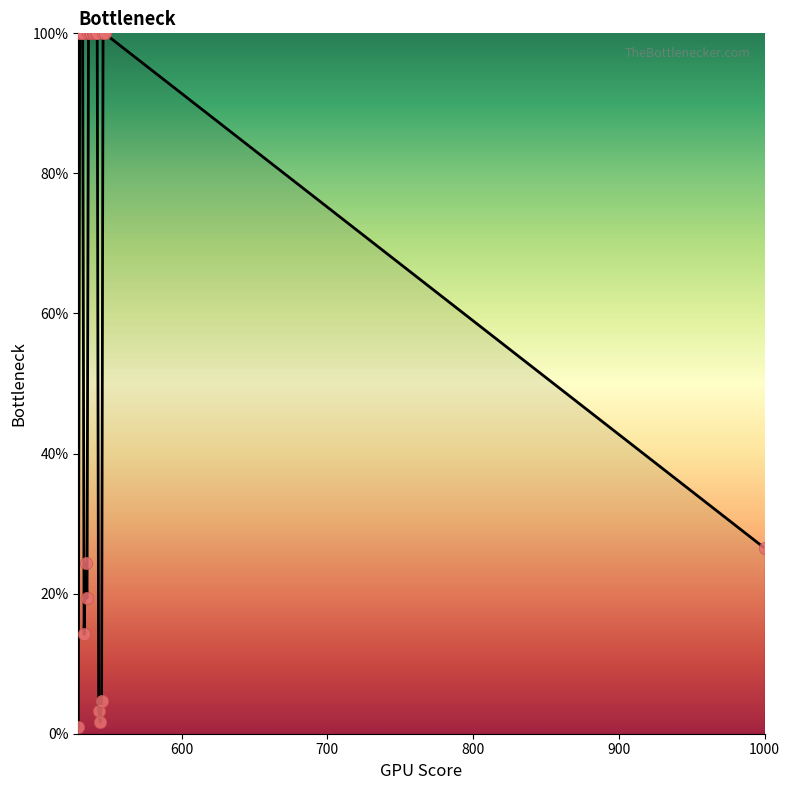

What is the greatest value displayed?

100.0